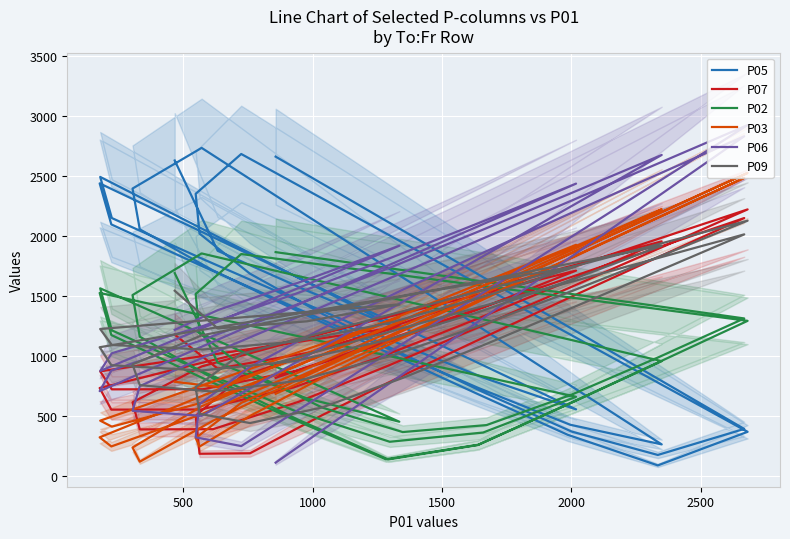

Between which two adjacent categories do P03 and P07 first intersect?

1000 and 1500